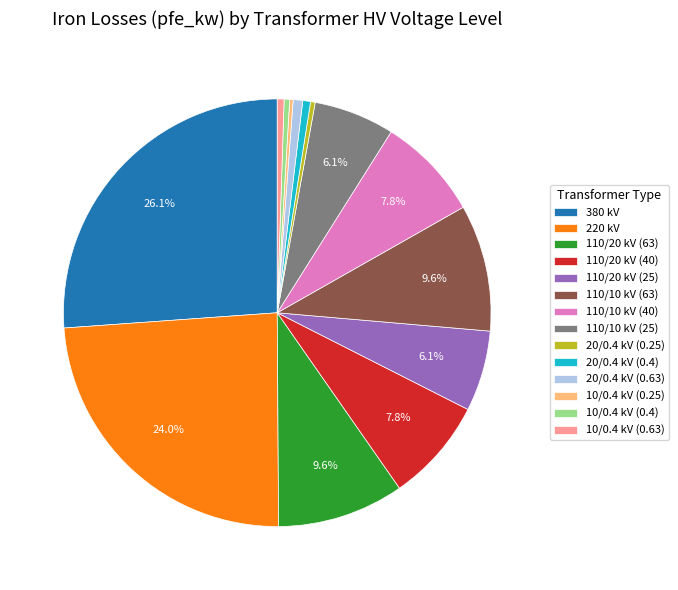

What is the largest slice in the pie chart?

380 kV